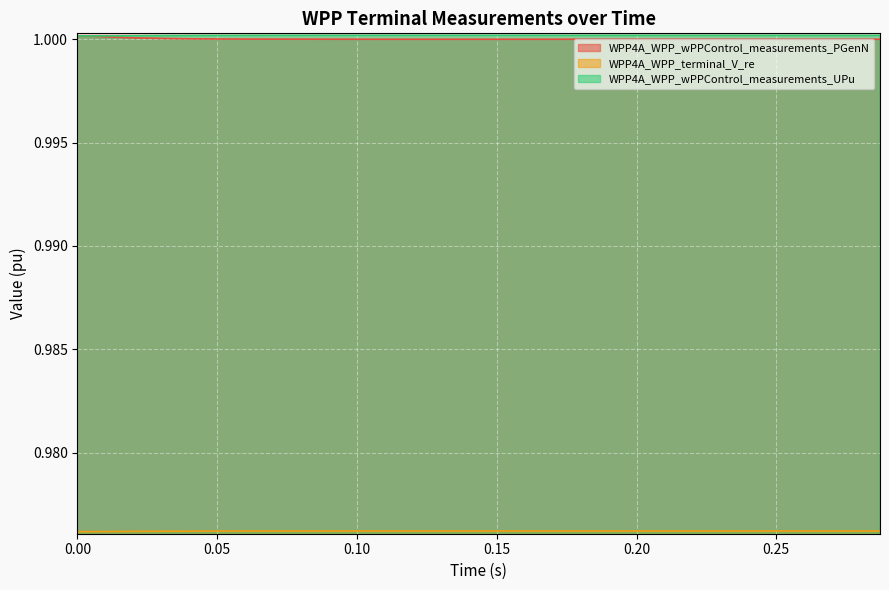

How many lines are shown in the chart?

3